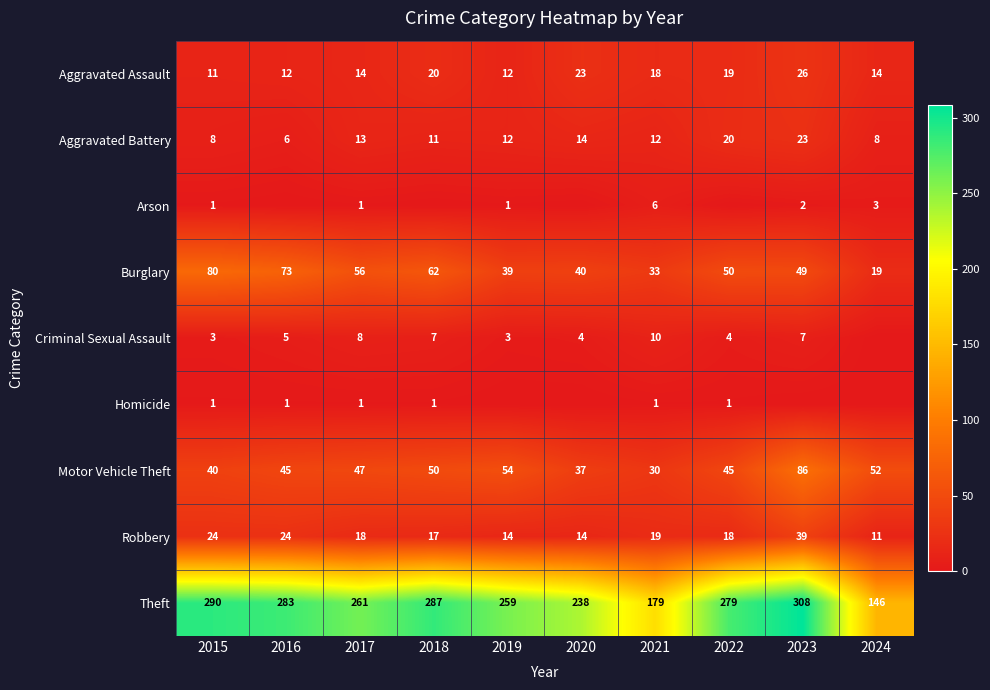

What is the spread (max minus min) of values at 2015?

289